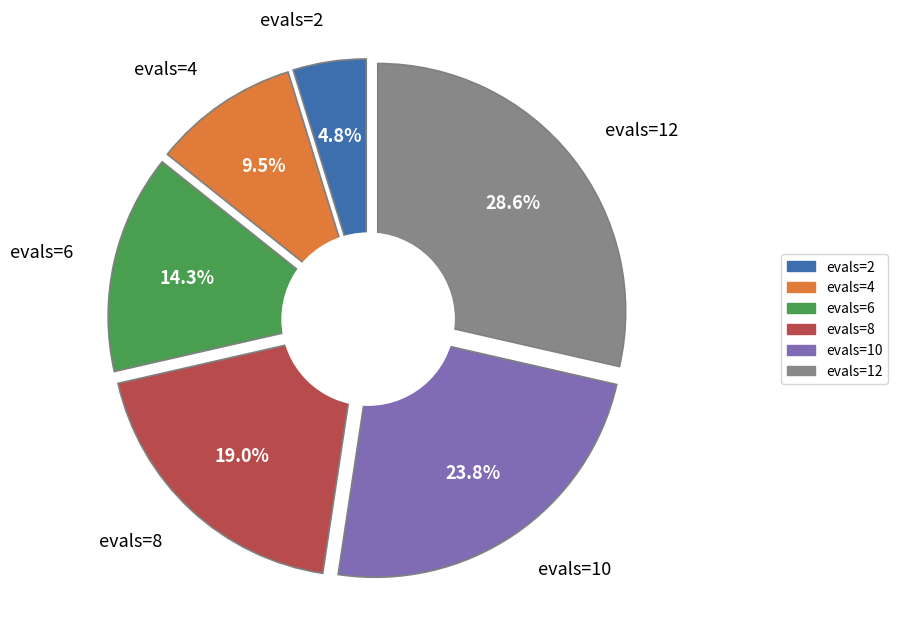

To the nearest percent, what portion does evals=10 represent?

24%